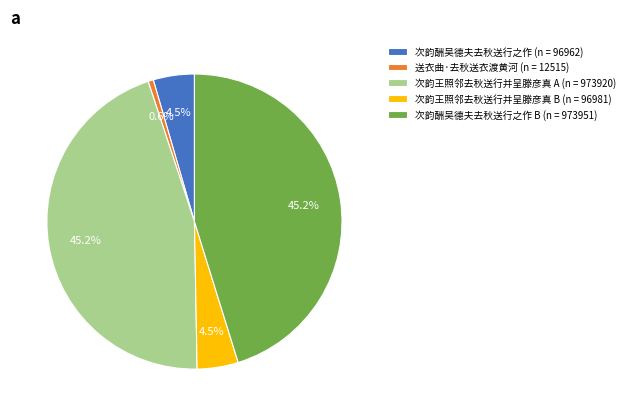

Combined, what portion of the pie is 送衣曲·去秋送衣渡黄河 (n = 12515) and 次韵王照邻去秋送行并呈滕彦真 B (n = 96981)?

5.1%